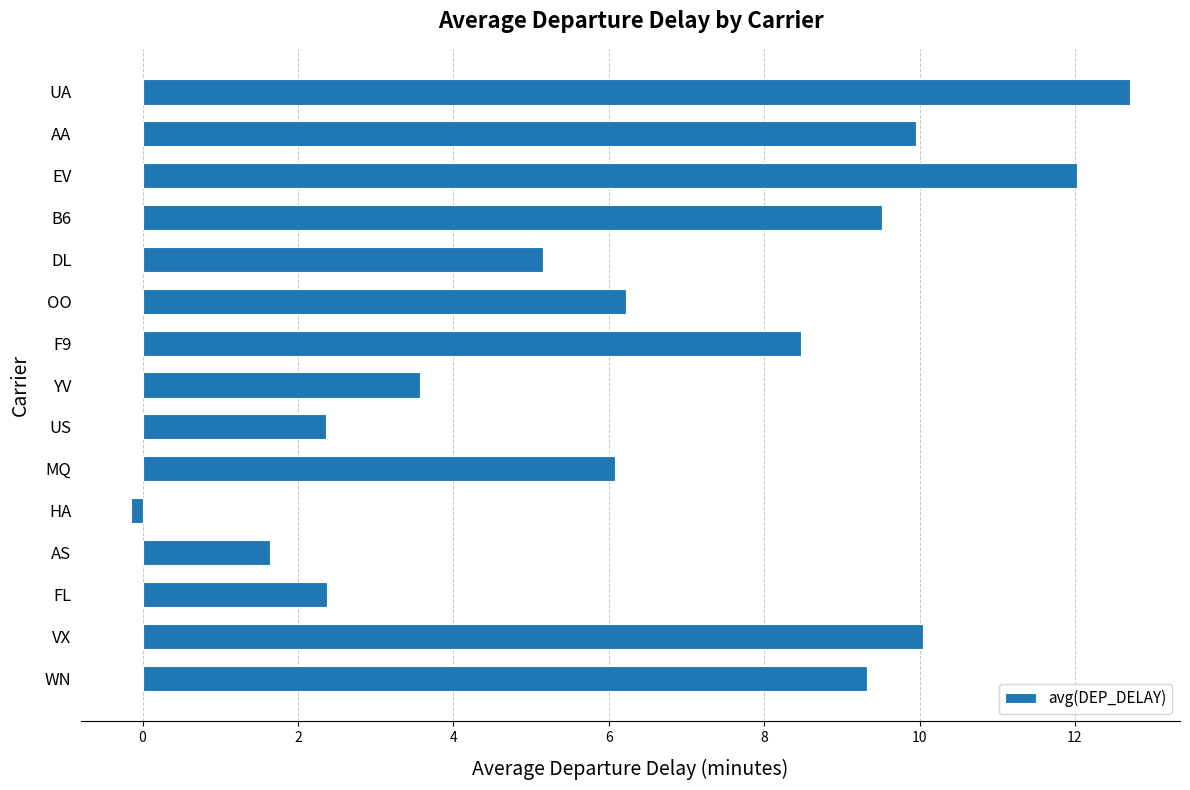

What is the difference between the second highest and second lowest values?

10.4